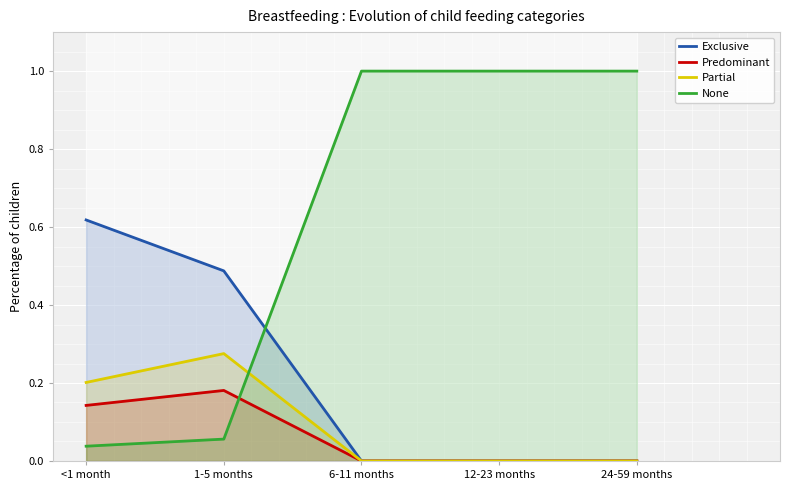

Rank the series at 6-11 months from lowest to highest value.

Exclusive, Predominant, Partial, None